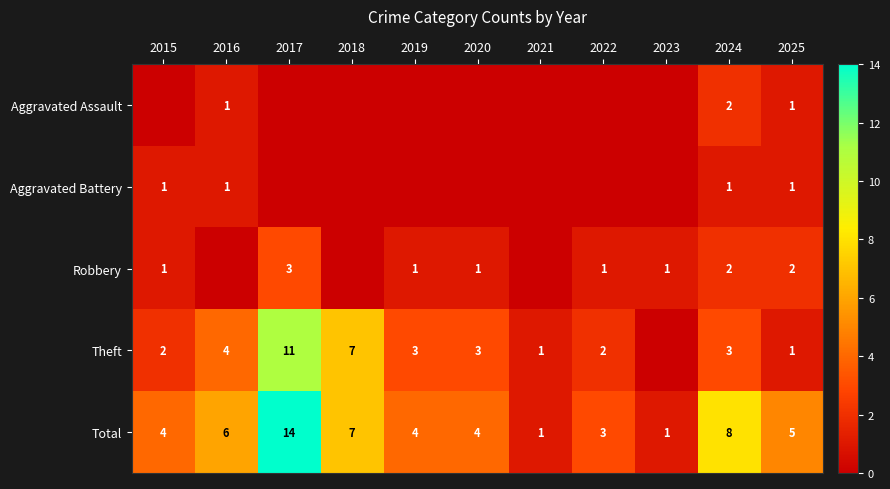

What is the difference between the maximum and second lowest values in the Total series?

13